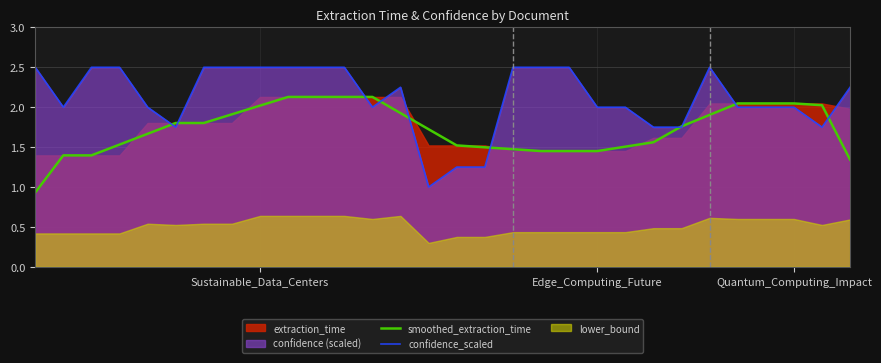

What is the minimum value for confidence_scaled?

1.0